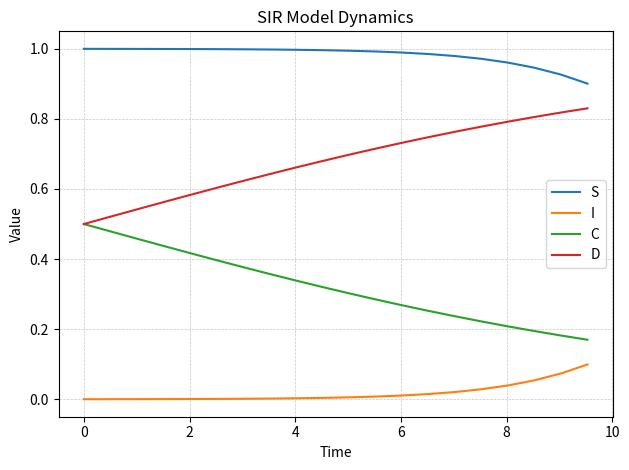

True or false: S and C intersect in this chart.

False